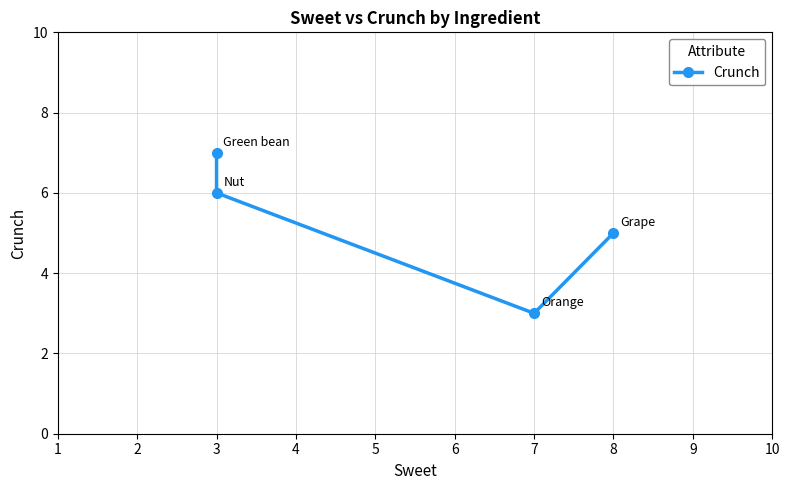

List the labels in order of value, largest first.

3, 3, 8, 7